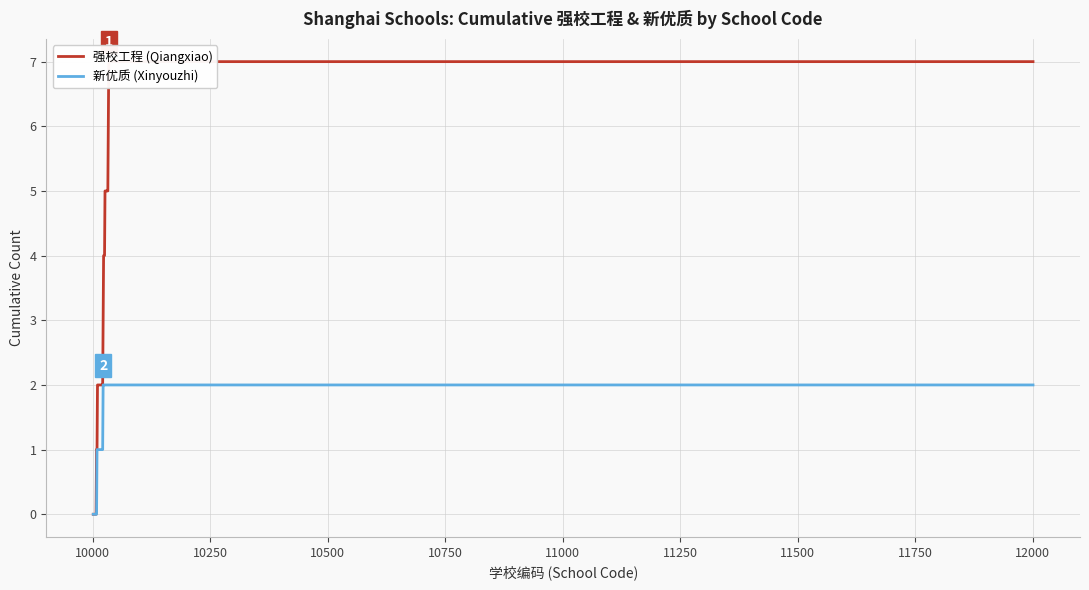

True or false: 强校工程 (Qiangxiao) has more than 0 interior local peaks.

False